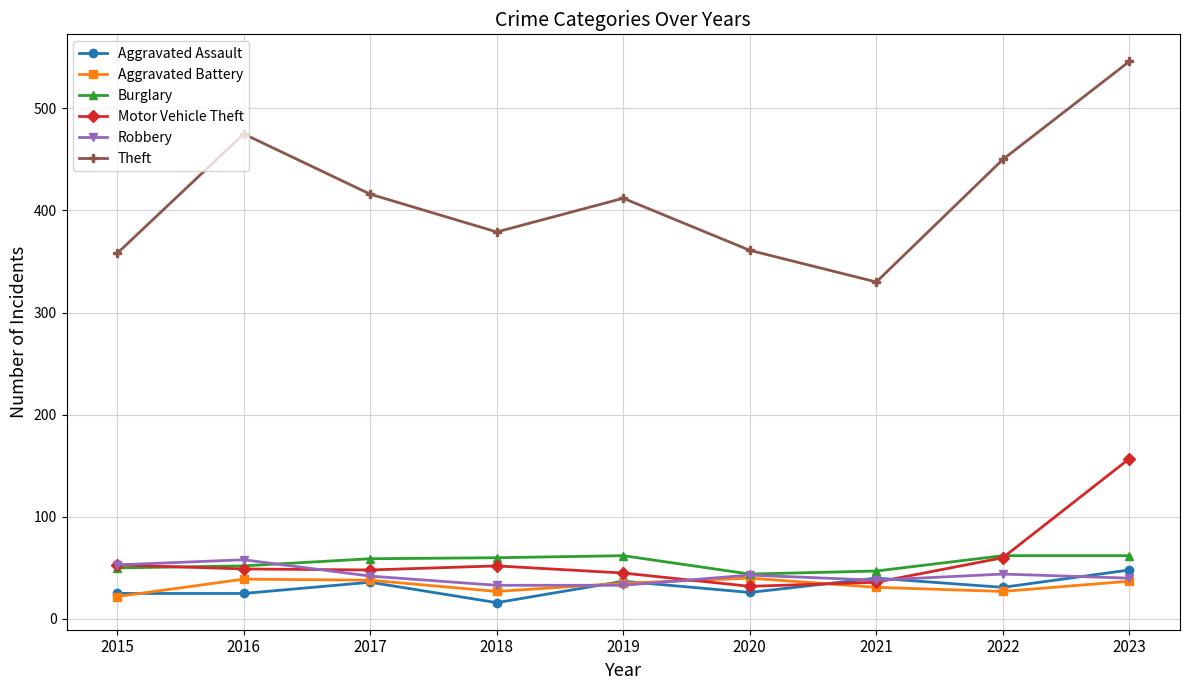

At which category does Theft reach its first local valley?

2018